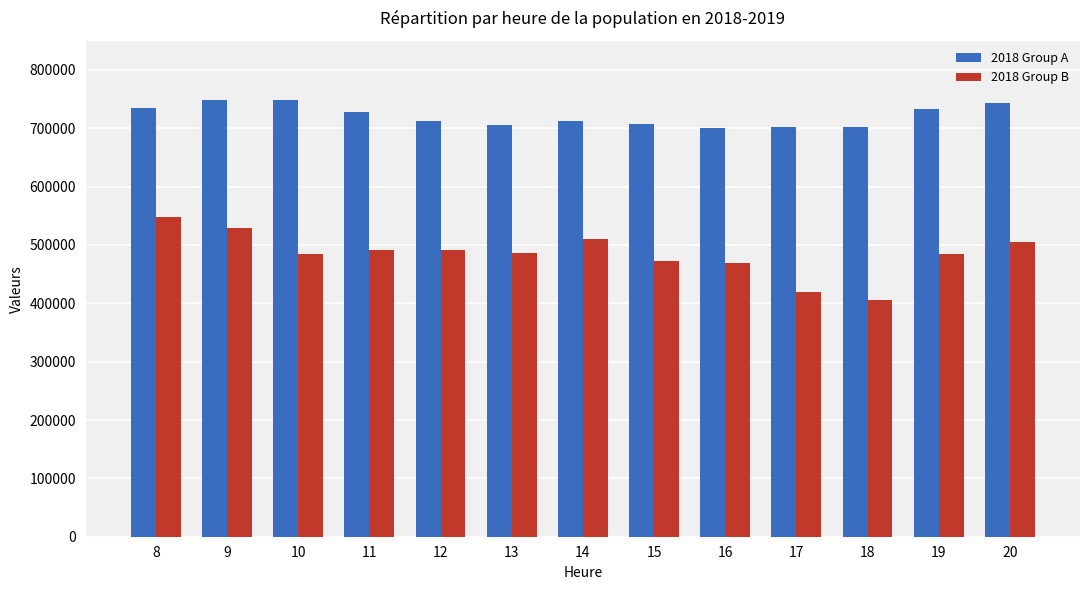

What is the average value of the 2018 Group A series?

721394